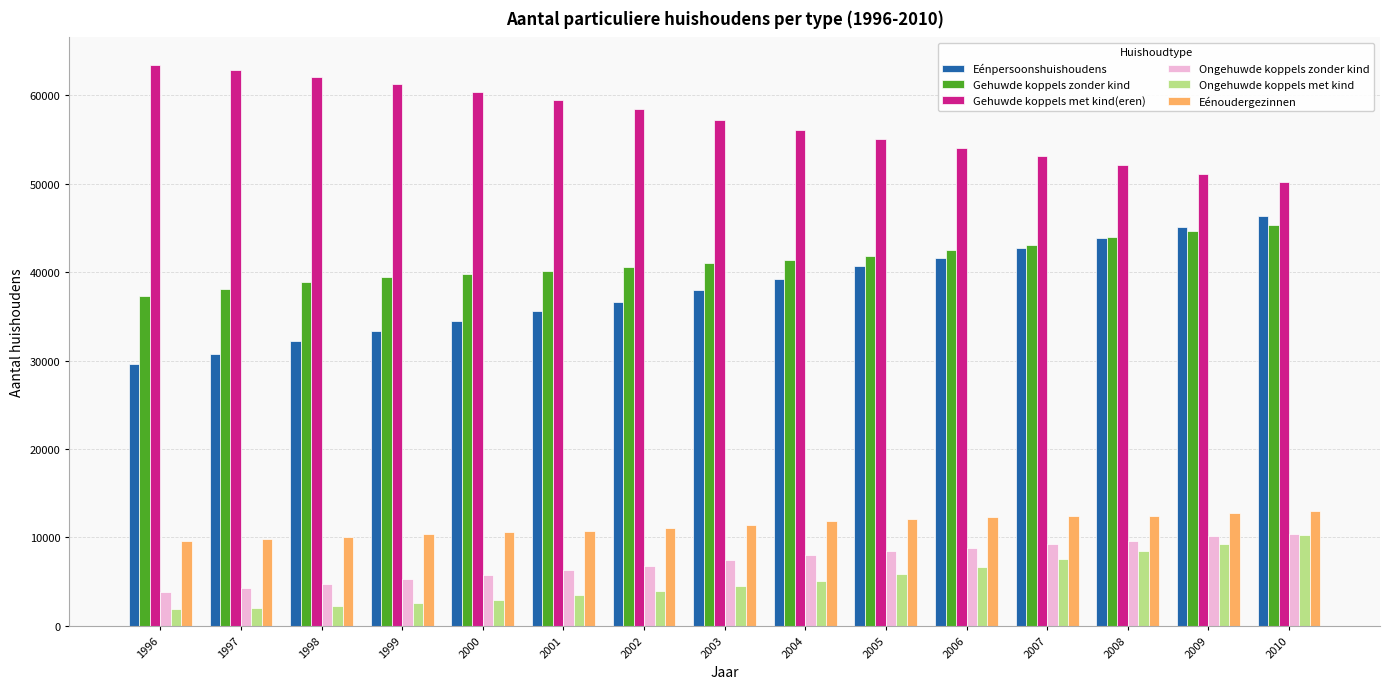

What is the sum of the Eénoudergezinnen values at 2009 and 2008?

25220